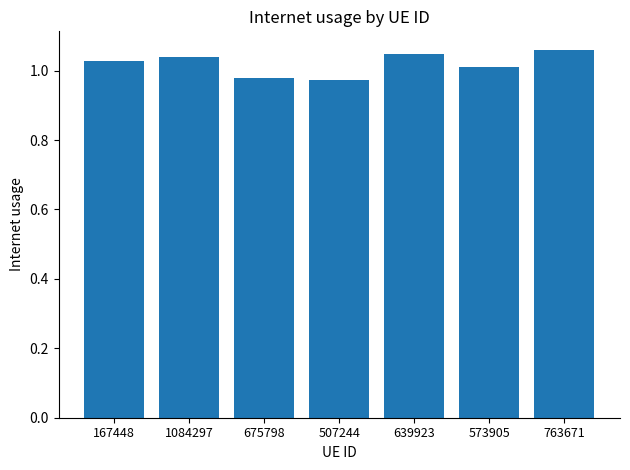

What position from the right is 573905?

2